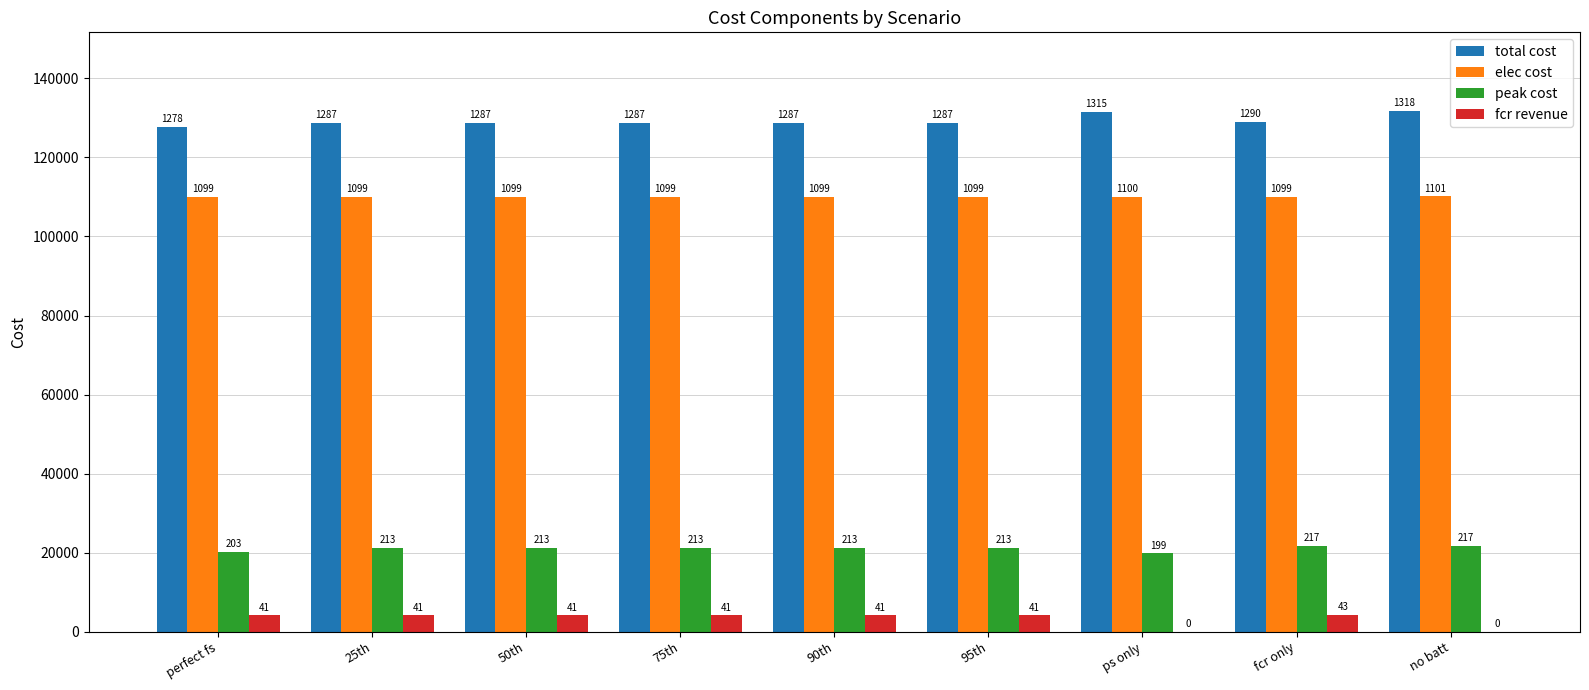

Are the bars grouped side by side (vs. stacked)?

Yes